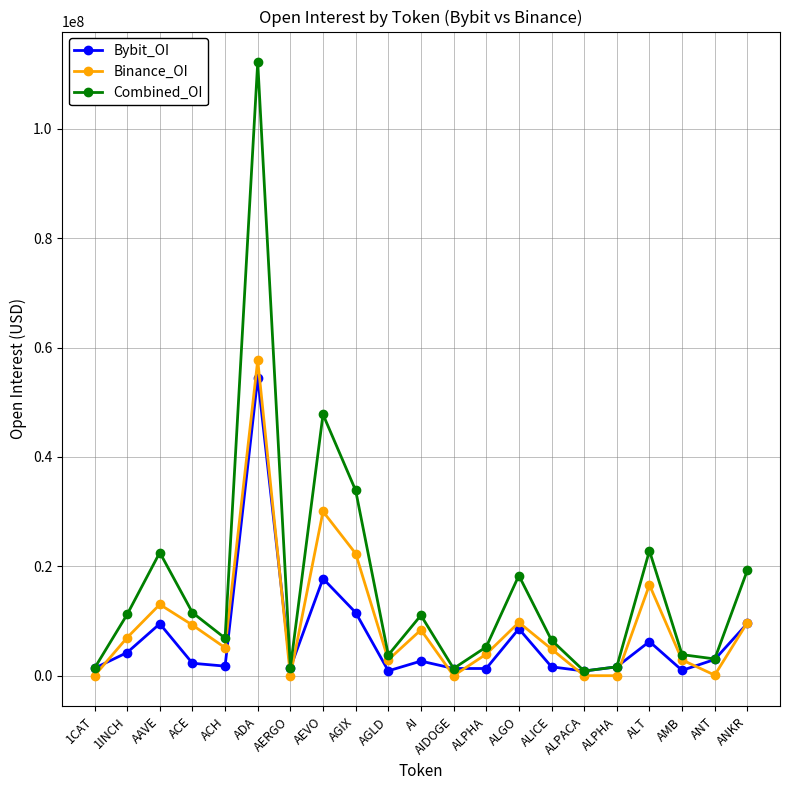

How many times do Bybit_OI and Binance_OI cross each other?

9